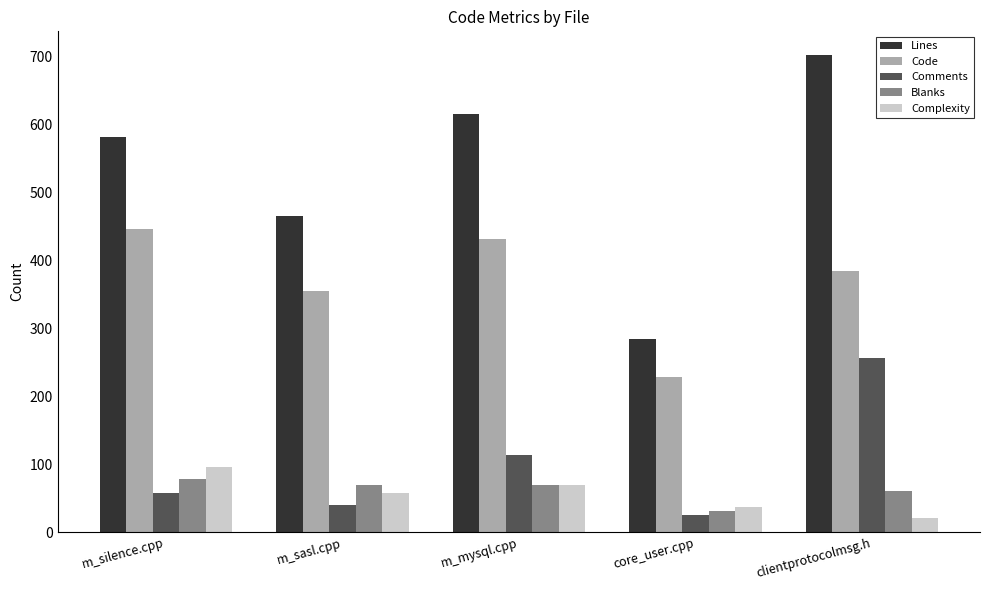

What is the approximate value of Code at m_sasl.cpp?

355